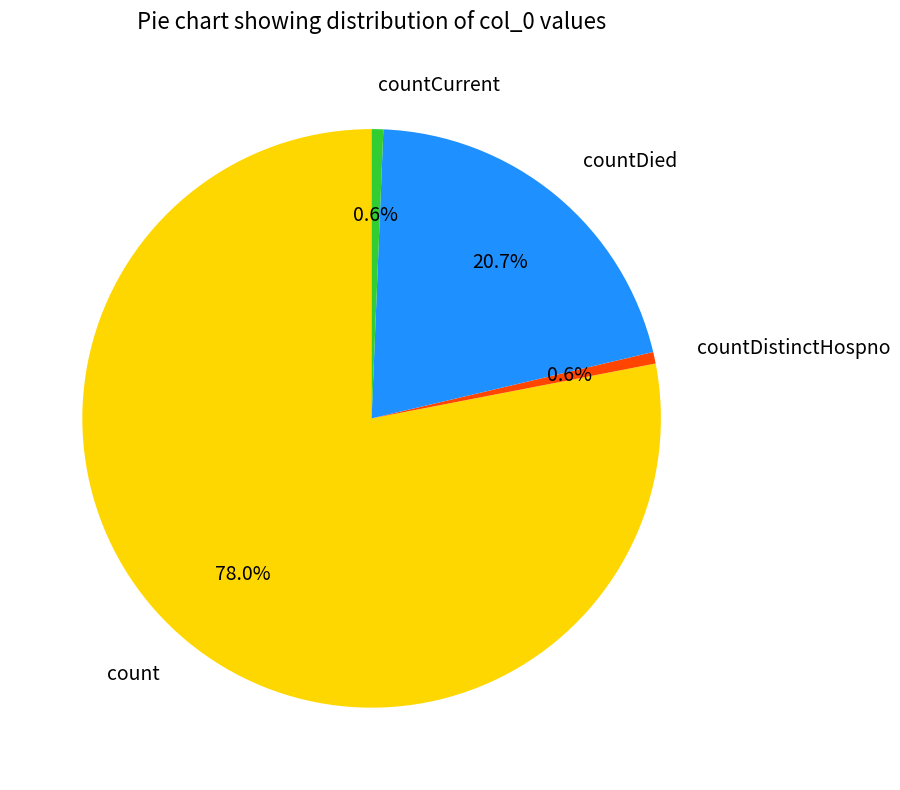

How many segments does this pie chart have?

4